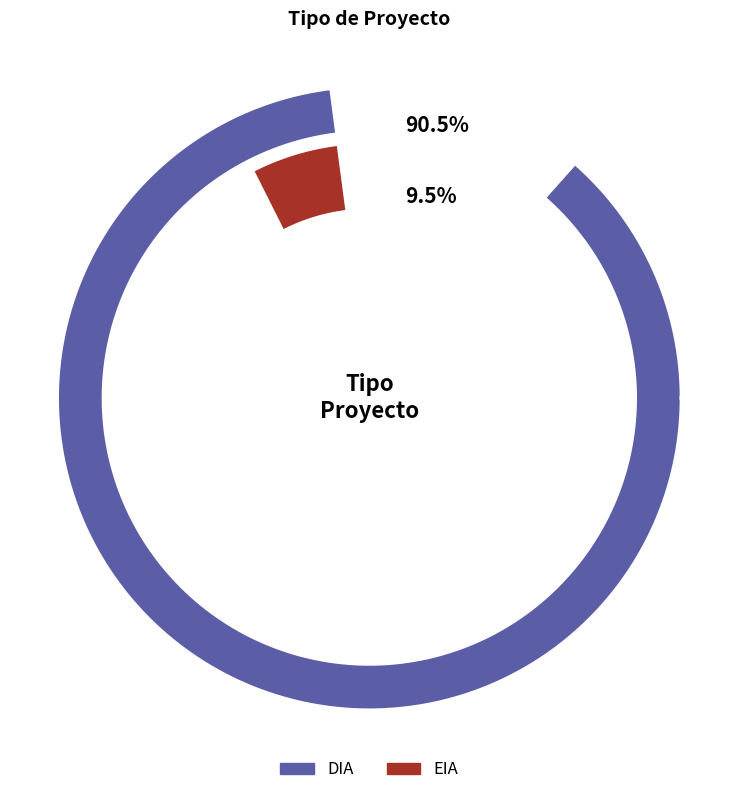

To the nearest percent, what percentage of the pie is EIA?

9%